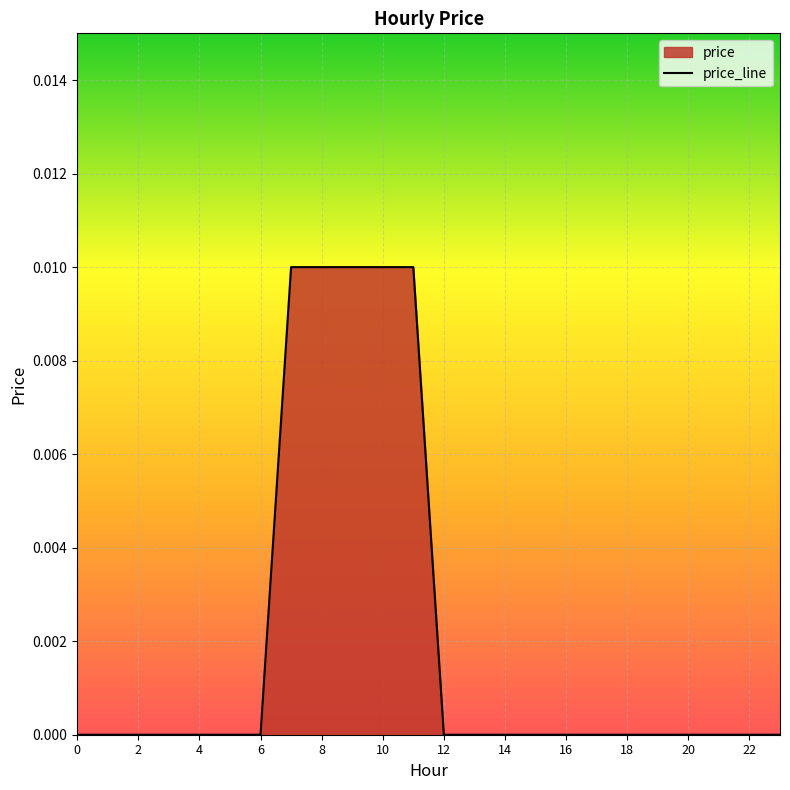

The chart shows a value of 0.0 at 18. True or false?

True